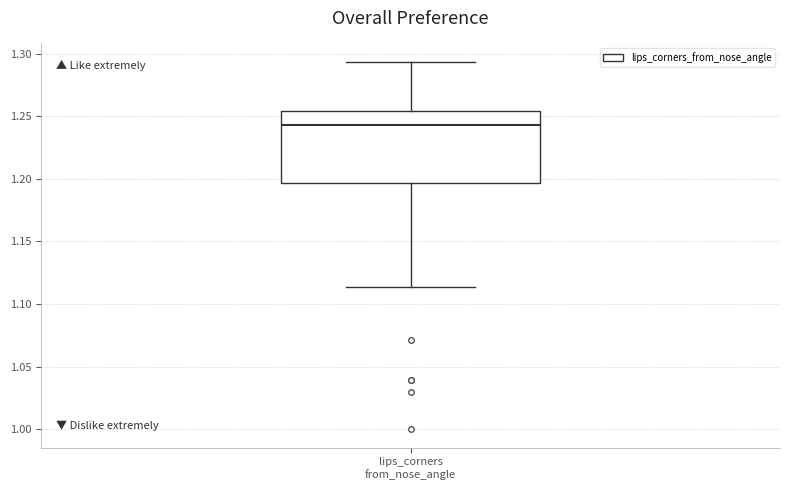

Where does the lower whisker of the box for lips_corners from_nose_angle end on the y-axis? The values are not printed on the chart, so give them approximately, as read against the axis.

1.115